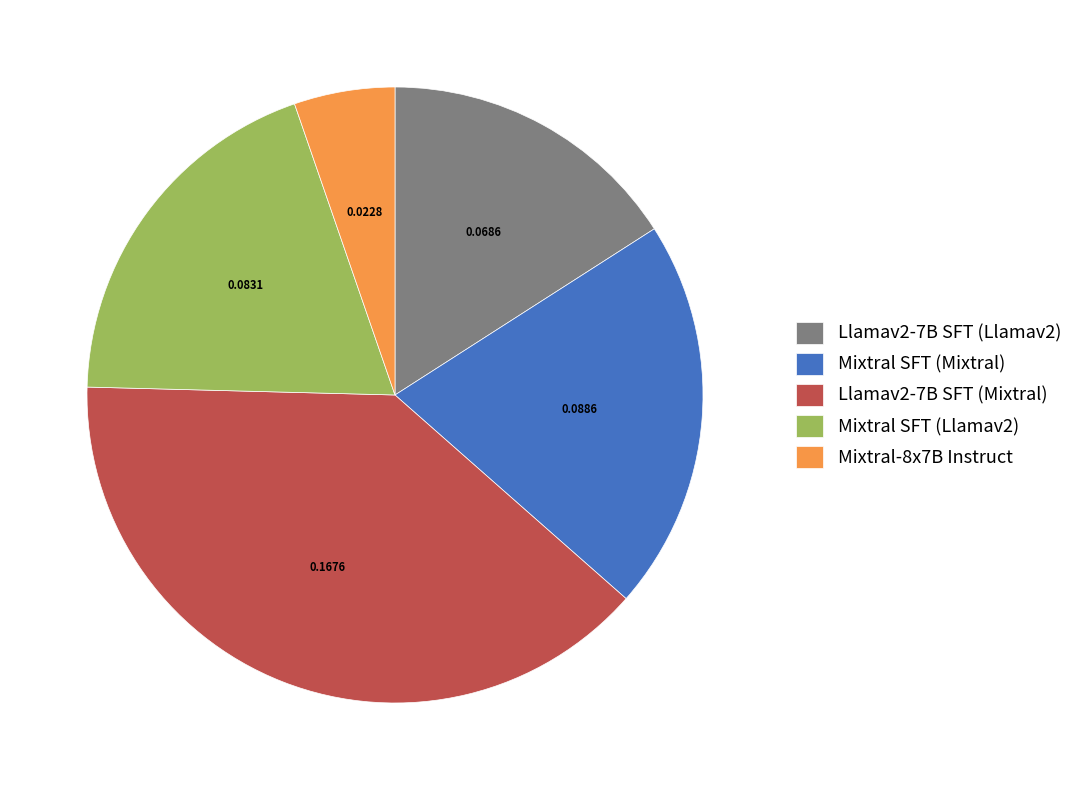

True or false: Llamav2-7B SFT (Mixtral) accounts for 39% of the total.

True